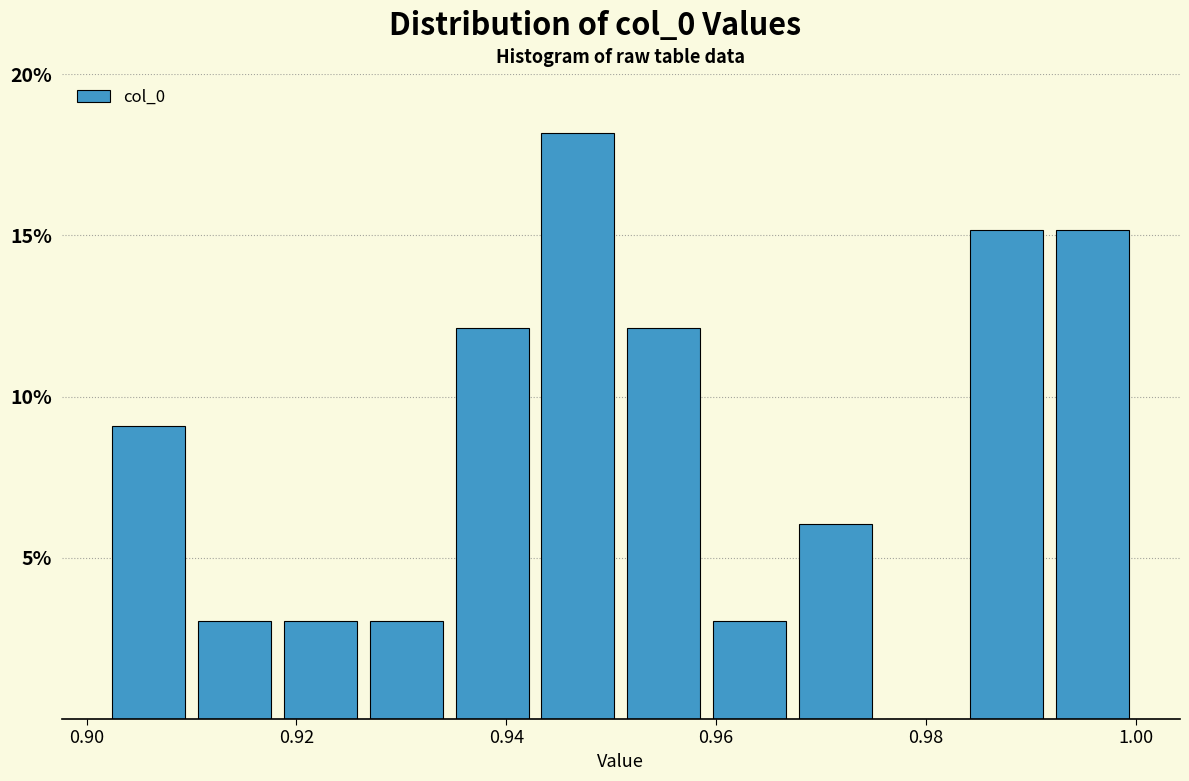

Reading left to right, list every bar in this chart as the range it spans on the x-axis followed by its height. Neither the bar edges nor the heights are printed on the chart, so give them approximately, as read against the axes.

0.902 to 0.910: 9
0.910 to 0.918: 3
0.918 to 0.926: 3
0.926 to 0.934: 3
0.934 to 0.942: 12
0.942 to 0.950: 18
0.950 to 0.960: 12
0.960 to 0.968: 3
0.968 to 0.976: 6
0.976 to 0.984: 0
0.984 to 0.992: 15
0.992 to 1.000: 15